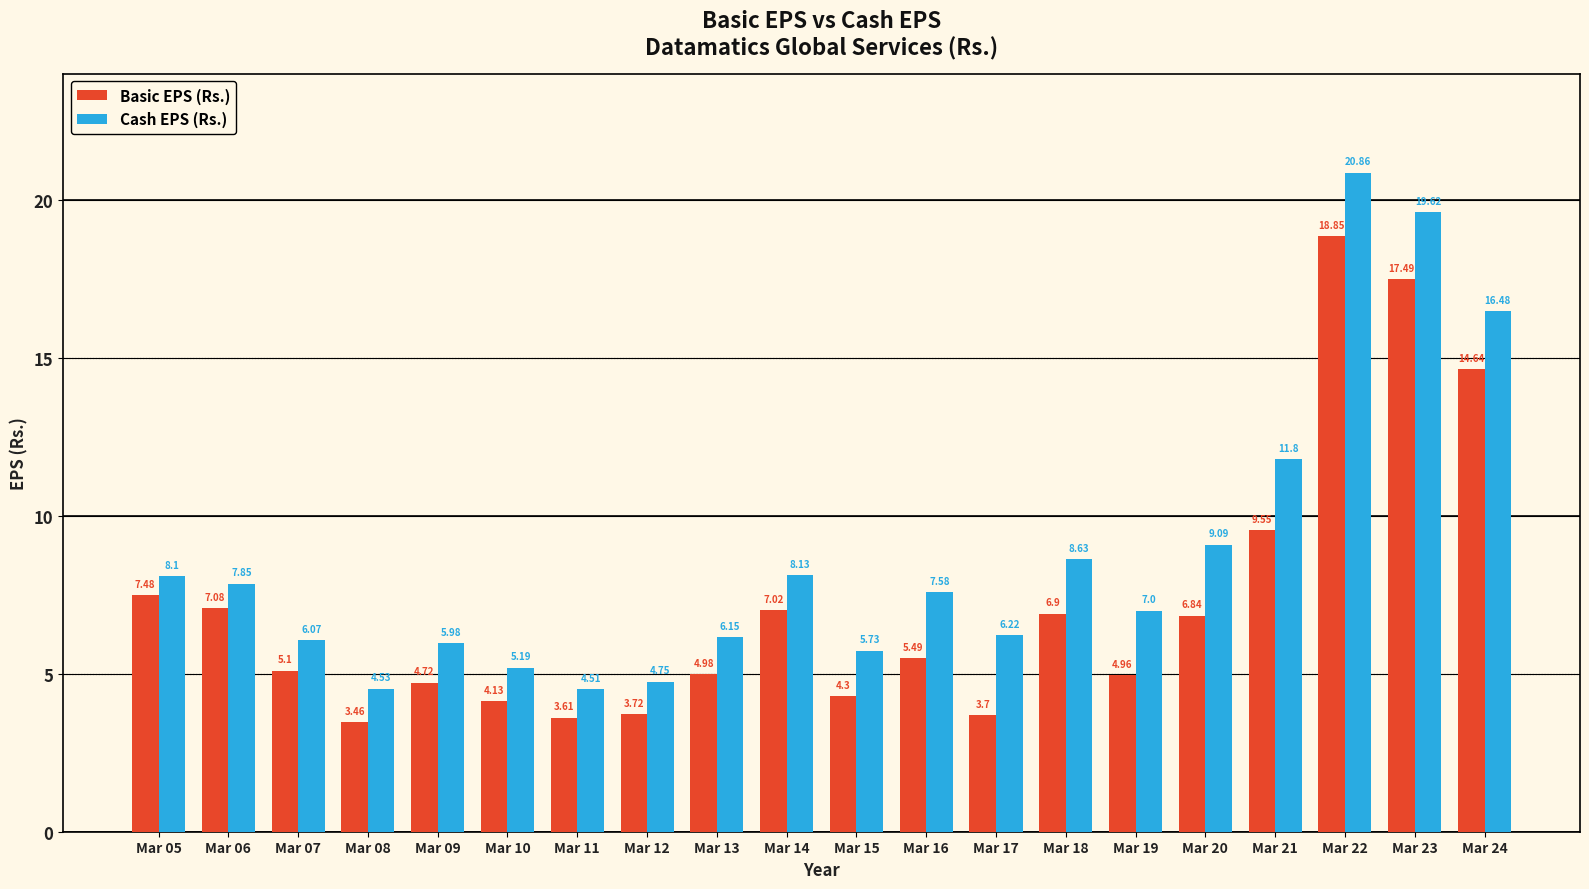

Does the chart contain stacked bars?

No